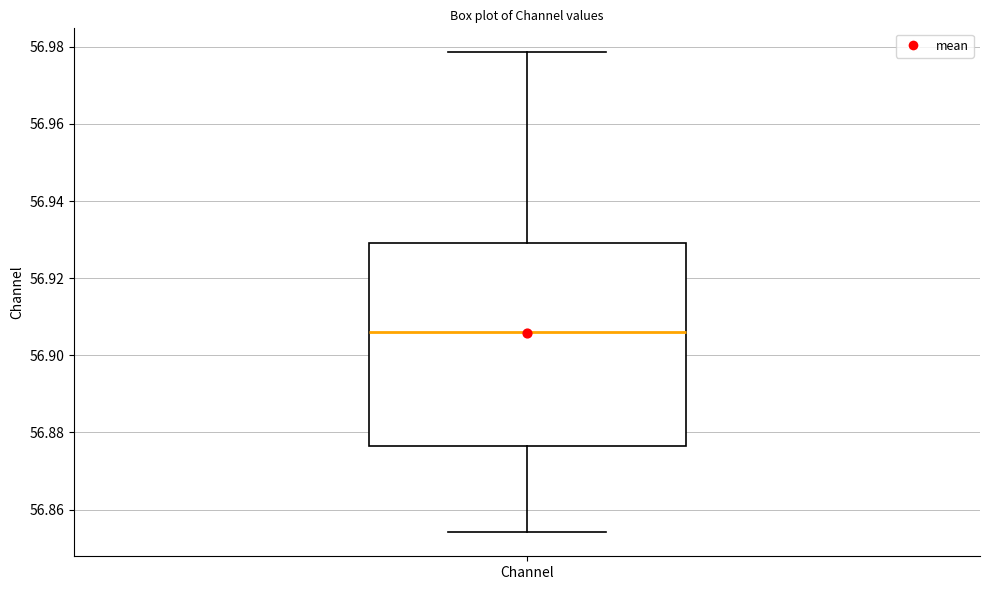

Read this box plot against the y-axis: the position of the median line, the range covered by the box, and the ends of both whiskers. The values are not printed on the chart, so give them approximately, as read against the axis.

median 56.906, box 56.876 to 56.930, whiskers 56.854 to 56.978